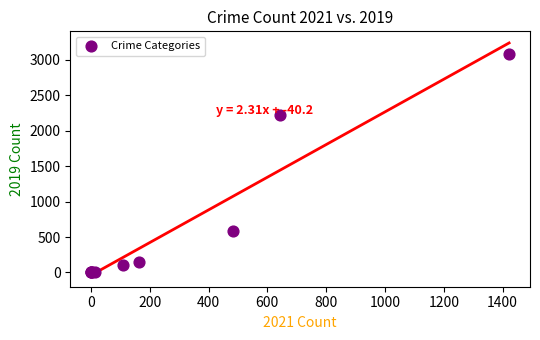

What Y value in the scatter plot is closest to 1540?

2230